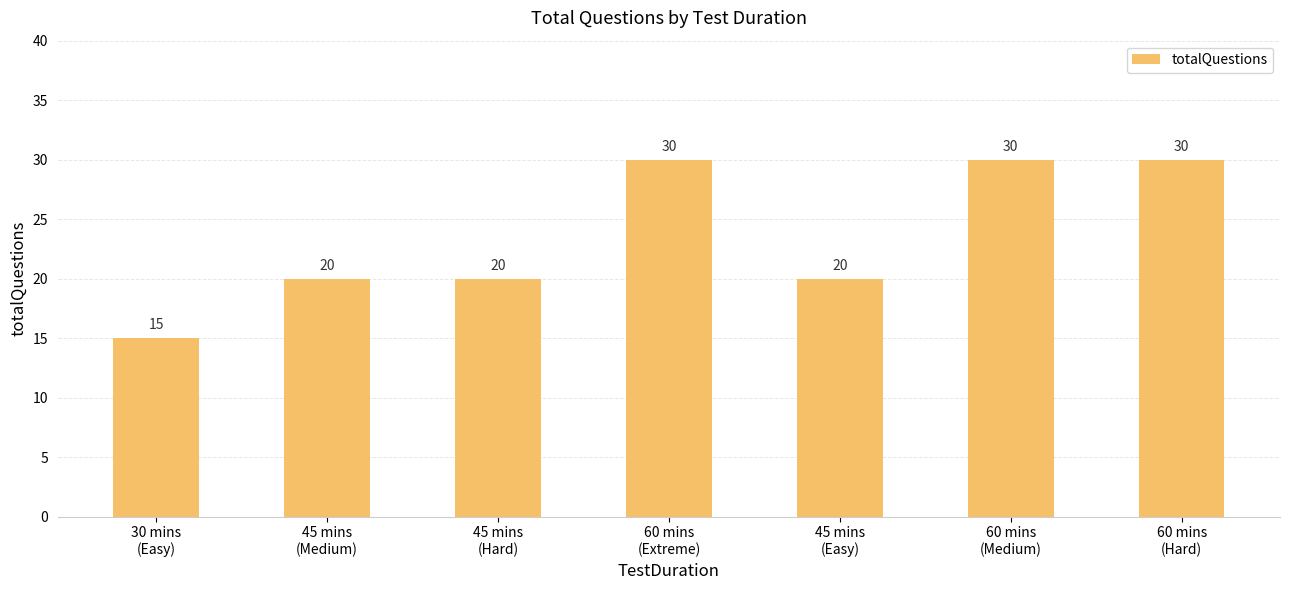

What is the difference between the maximum and second lowest values?

10